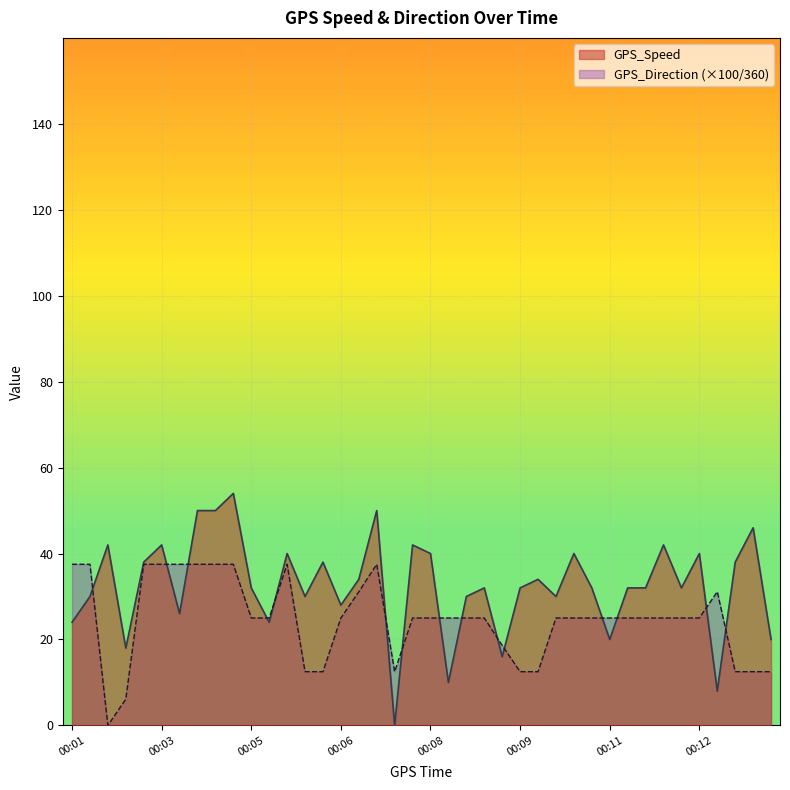

Which series has the largest total across all categories?

GPS_Speed